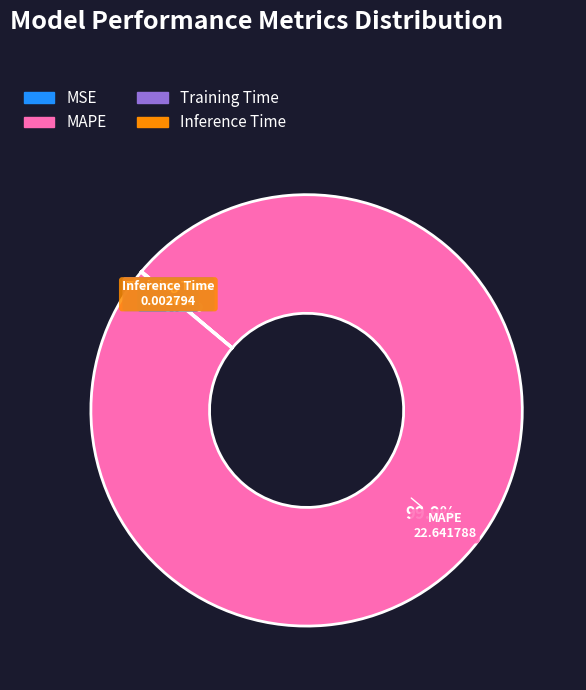

Which slice is the largest?

MAPE